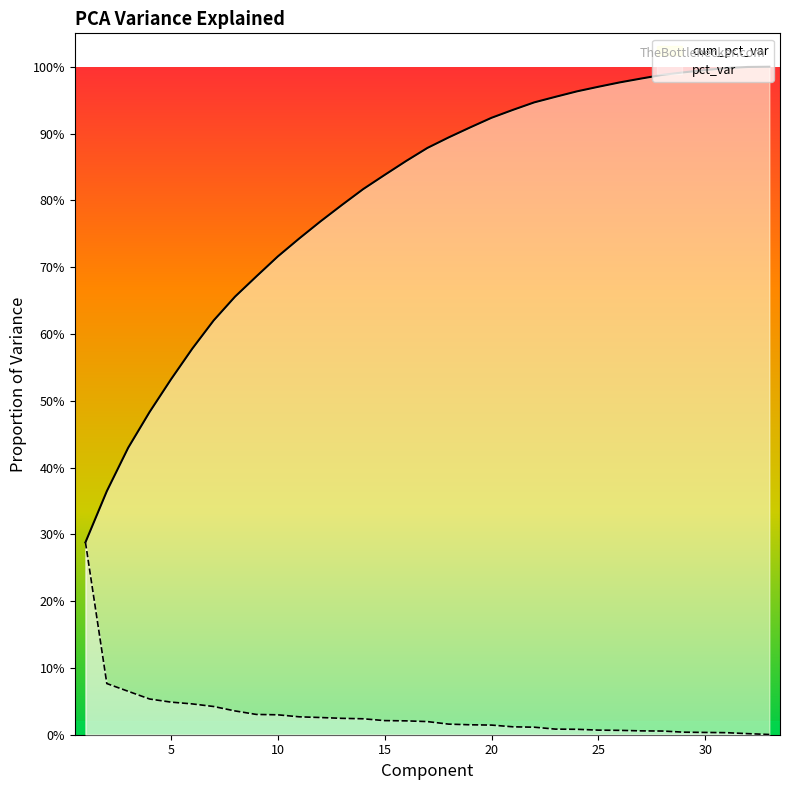

What are all the series names shown in the legend?

cum_pct_var, pct_var